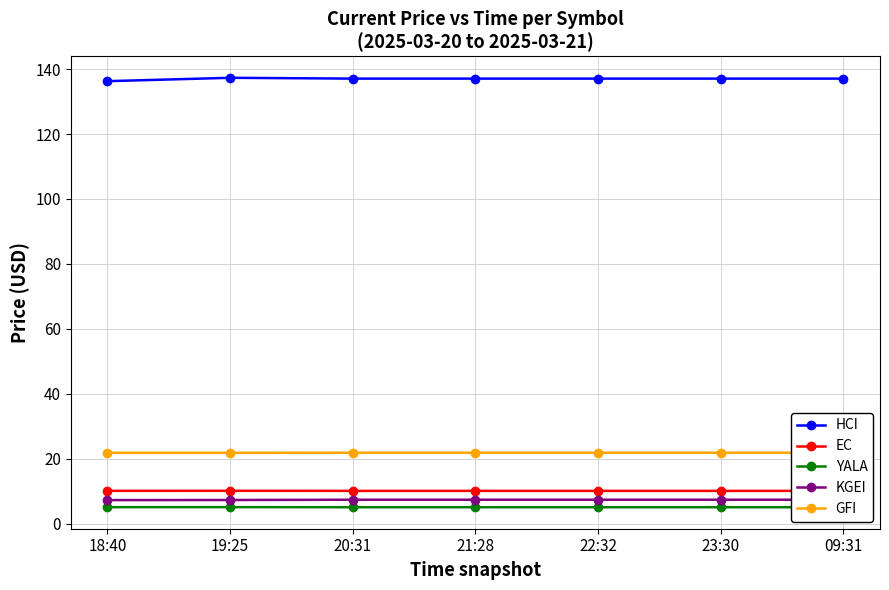

What is the sum of all GFI values?

153.0